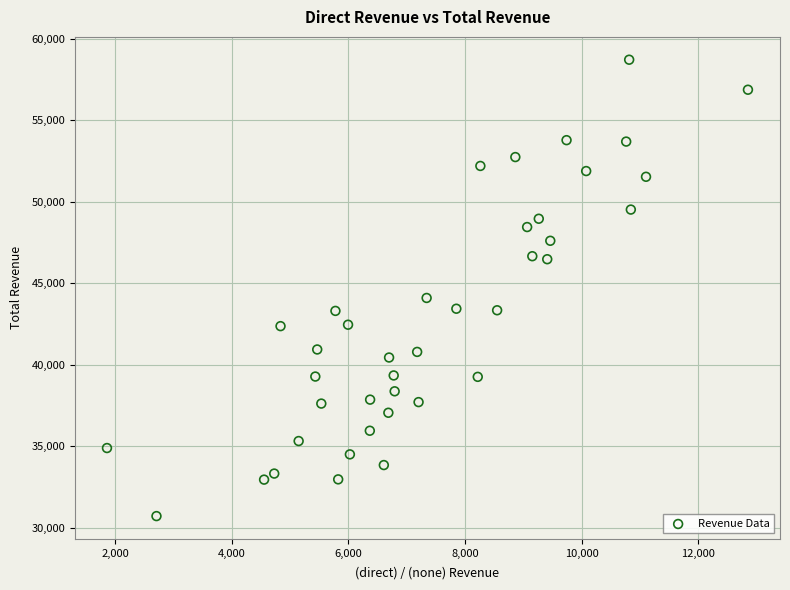

What Y value in the scatter plot is closest to 44716?

44099.2